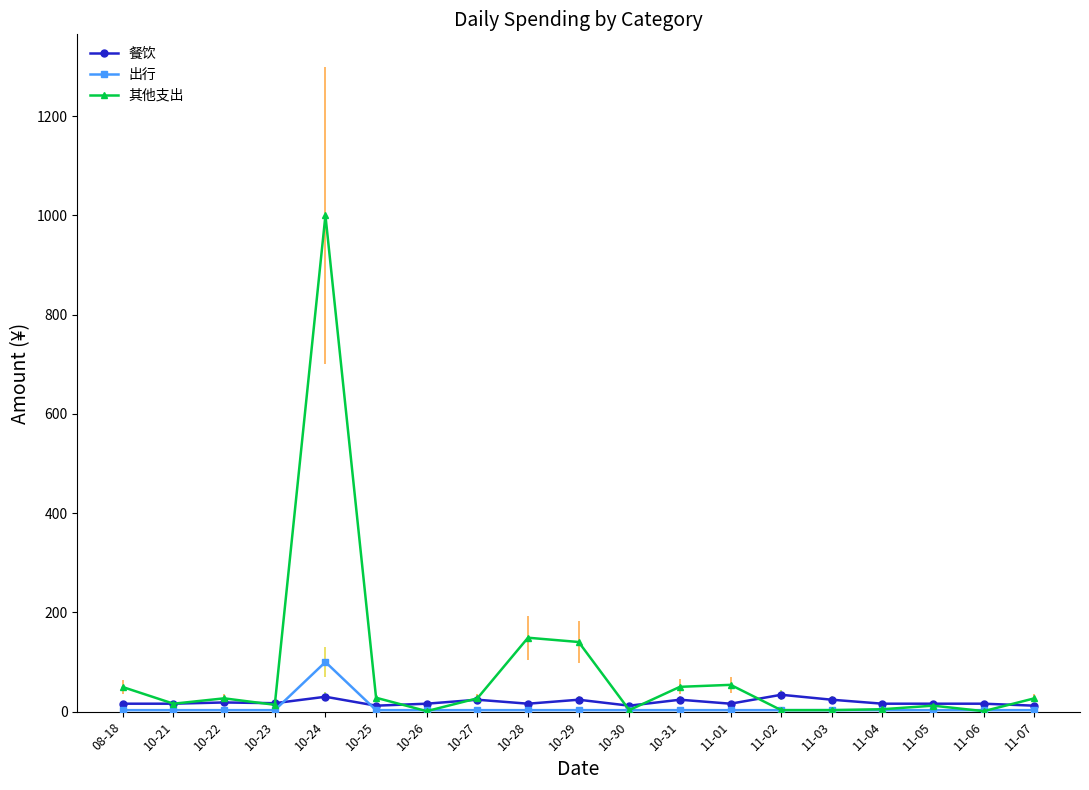

True or false: 餐饮 has more than 1 points higher than both neighbors.

True